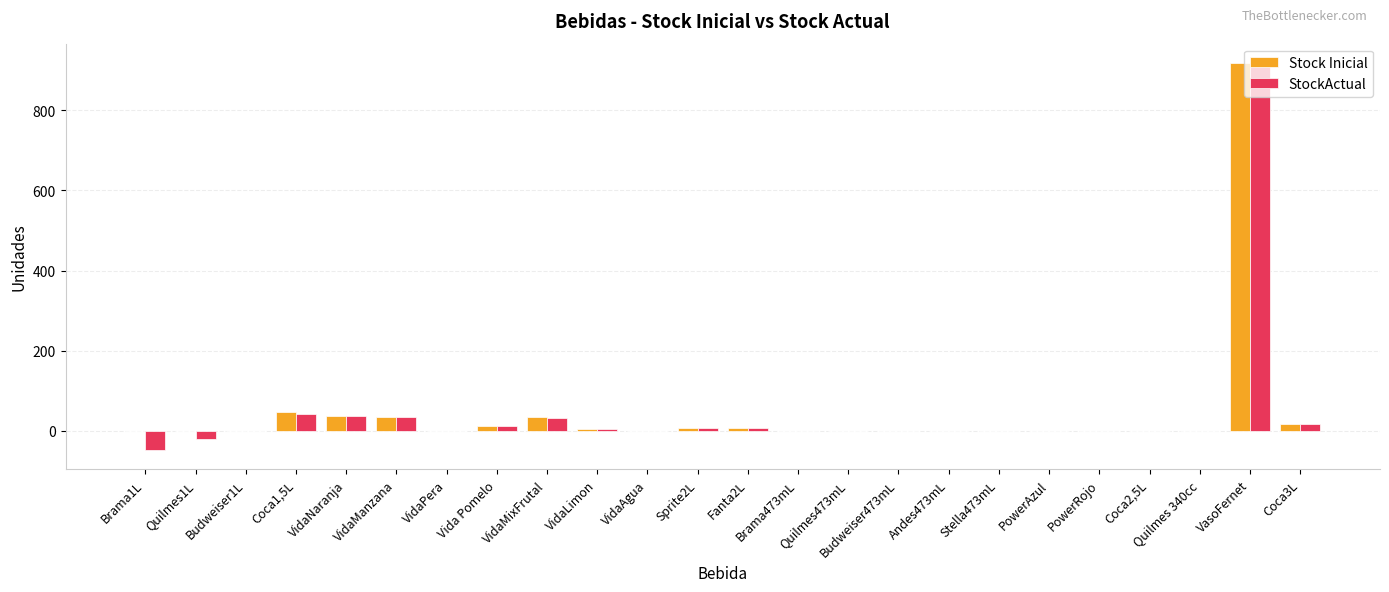

At which label does StockActual reach its peak?

VasoFernet